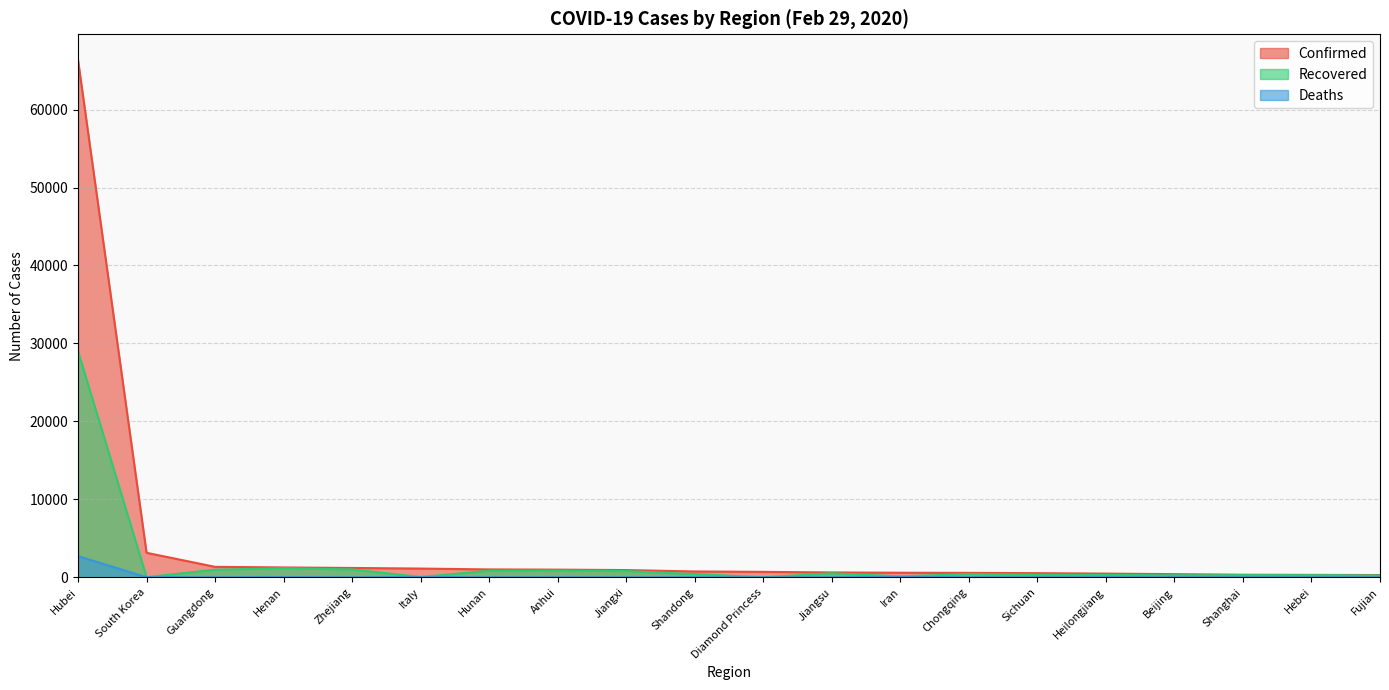

True or false: Recovered and Confirmed cross at least once.

False